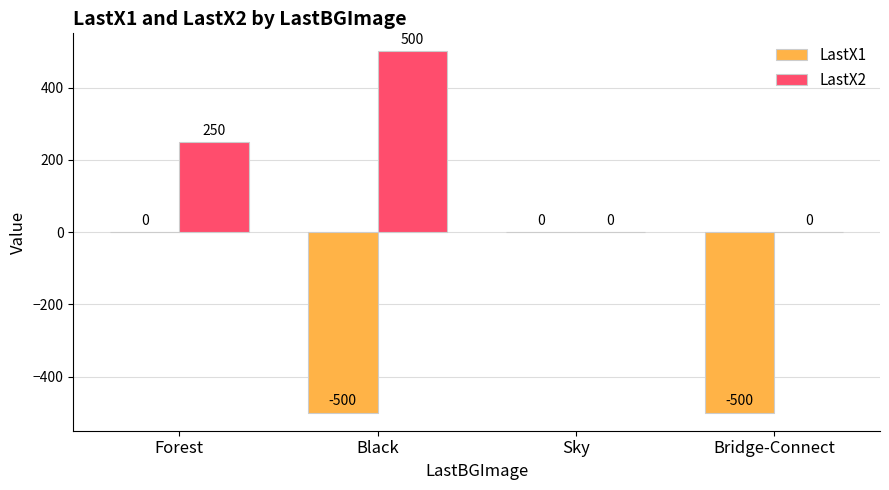

Is the value of LastX1 at Forest greater than the value of LastX2 at Black?

No